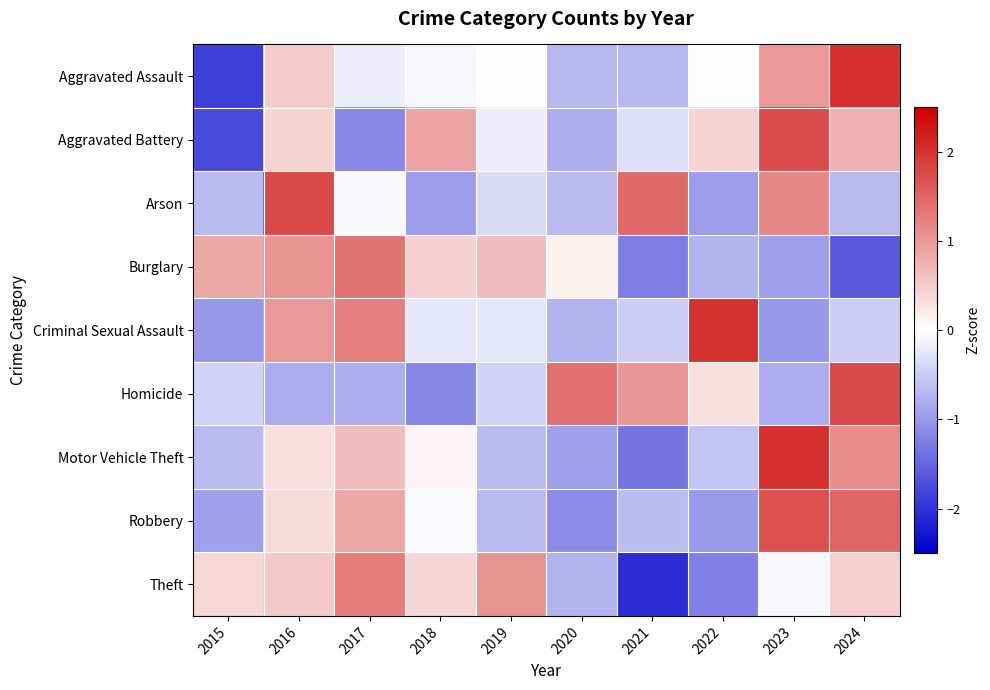

Reading left to right, what are all the values shown in this chart?

Aggravated Assault: 2015=-1.9	2016=0.5	2017=-0.2	2018=-0.1	2019=-0.0	2020=-0.7	2021=-0.7	2022=-0.0	2023=1.0	2024=2.0
Aggravated Battery: 2015=-1.8	2016=0.4	2017=-1.2	2018=0.9	2019=-0.2	2020=-0.8	2021=-0.3	2022=0.4	2023=1.7	2024=0.8
Arson: 2015=-0.7	2016=1.8	2017=-0.1	2018=-1.0	2019=-0.4	2020=-0.7	2021=1.5	2022=-1.0	2023=1.2	2024=-0.7
Burglary: 2015=0.9	2016=1.1	2017=1.4	2018=0.5	2019=0.7	2020=0.2	2021=-1.3	2022=-0.7	2023=-0.9	2024=-1.6
Criminal Sexual Assault: 2015=-1.0	2016=1.0	2017=1.3	2018=-0.3	2019=-0.3	2020=-0.8	2021=-0.5	2022=2.0	2023=-1.0	2024=-0.5
Homicide: 2015=-0.4	2016=-0.8	2017=-0.8	2018=-1.2	2019=-0.4	2020=1.4	2021=1.0	2022=0.3	2023=-0.8	2024=1.8
Motor Vehicle Theft: 2015=-0.7	2016=0.3	2017=0.7	2018=0.1	2019=-0.7	2020=-1.0	2021=-1.4	2022=-0.6	2023=2.0	2024=1.1
Robbery: 2015=-0.9	2016=0.3	2017=0.9	2018=-0.1	2019=-0.7	2020=-1.1	2021=-0.7	2022=-1.0	2023=1.7	2024=1.5
Theft: 2015=0.4	2016=0.5	2017=1.3	2018=0.4	2019=1.1	2020=-0.8	2021=-2.1	2022=-1.2	2023=-0.1	2024=0.5